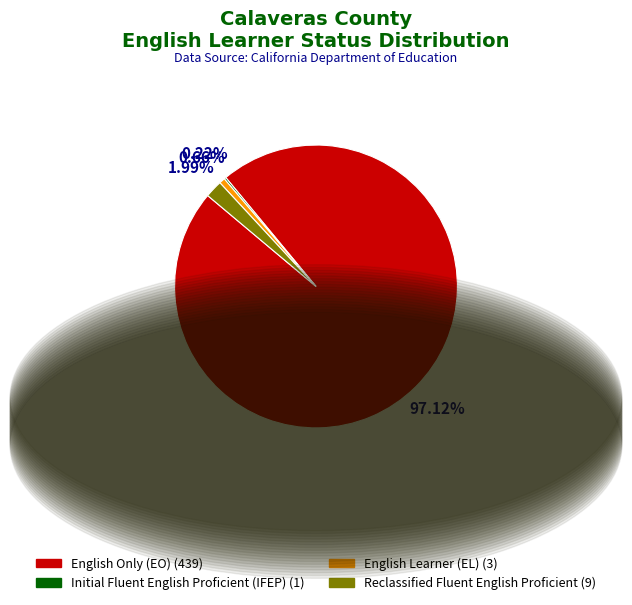

Does any single category account for the majority?

Yes